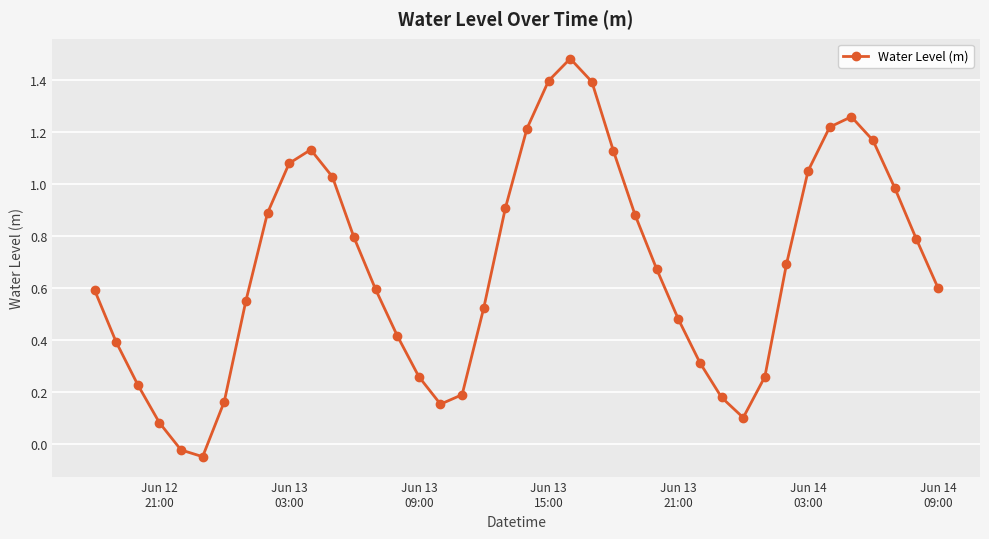

True or false: the data has more than 0 interior local peaks.

True